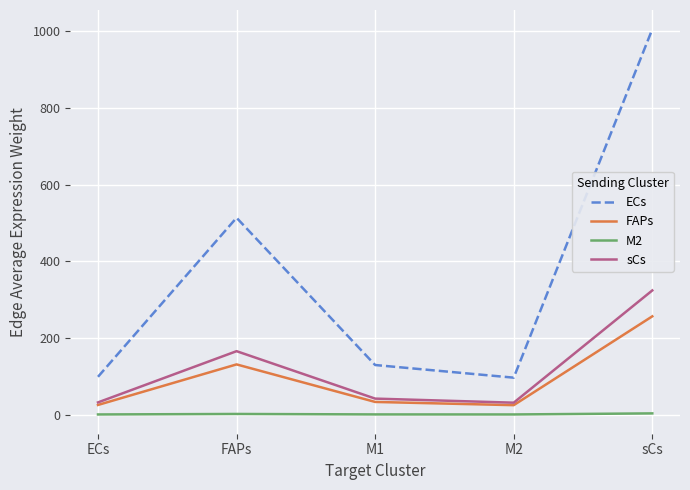

In M2, how many points are higher than both neighbors (excluding endpoints)?

1